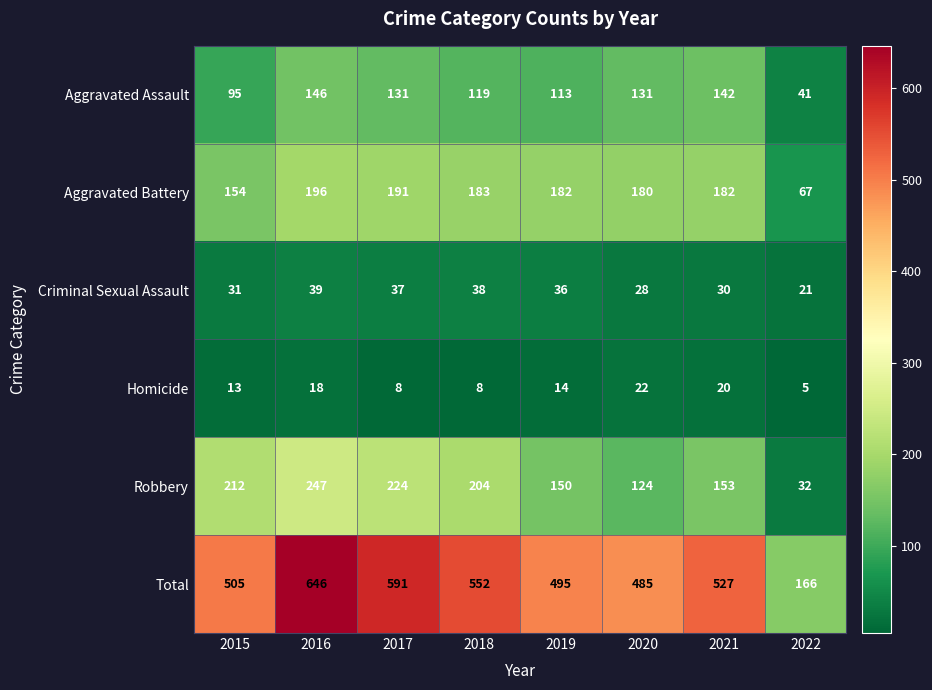

Read the Robbery value at 2015.

212